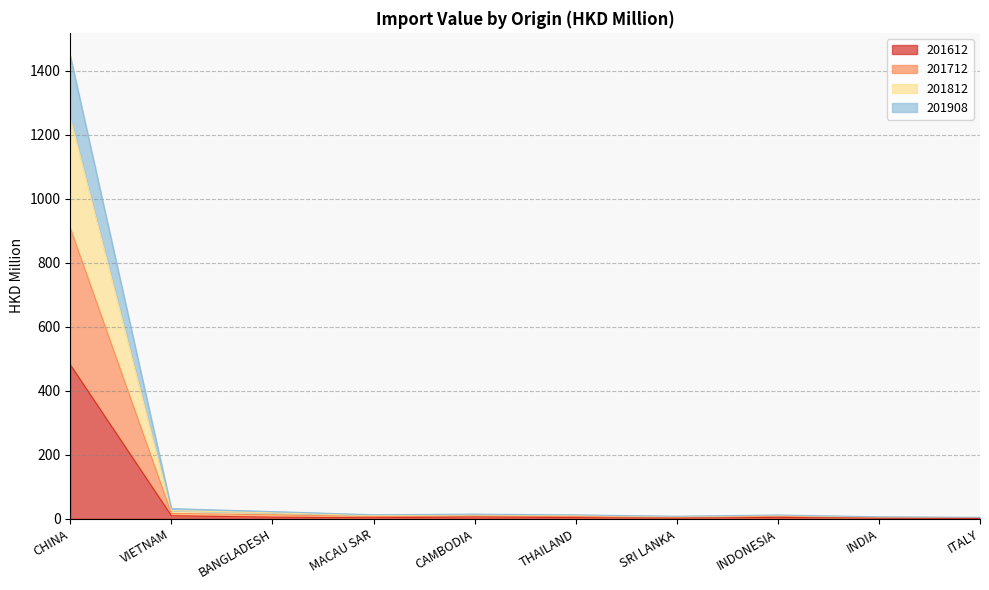

Does the chart display data point markers on the line(s)?

No